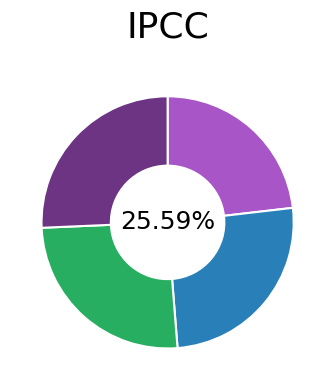

To the nearest percent, what is the difference between the largest and smallest slice percentages?

3%